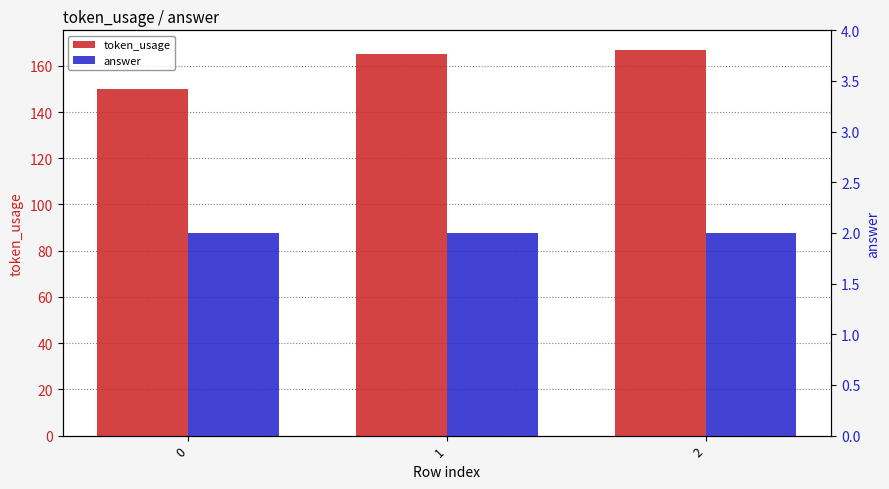

How many data points does each series have?

3